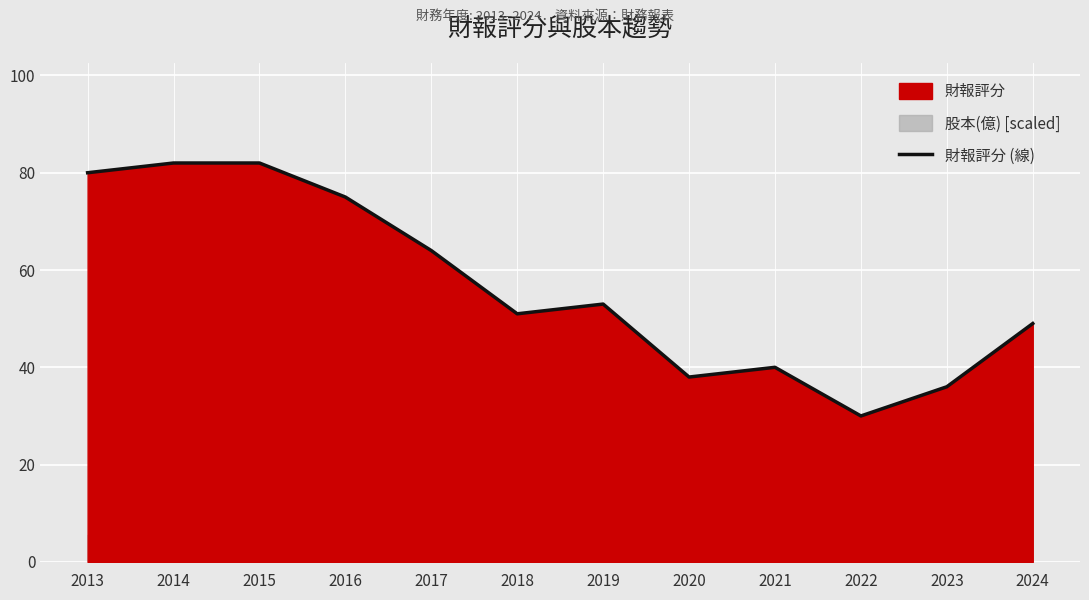

What is the value of the 2nd point from the left?

82